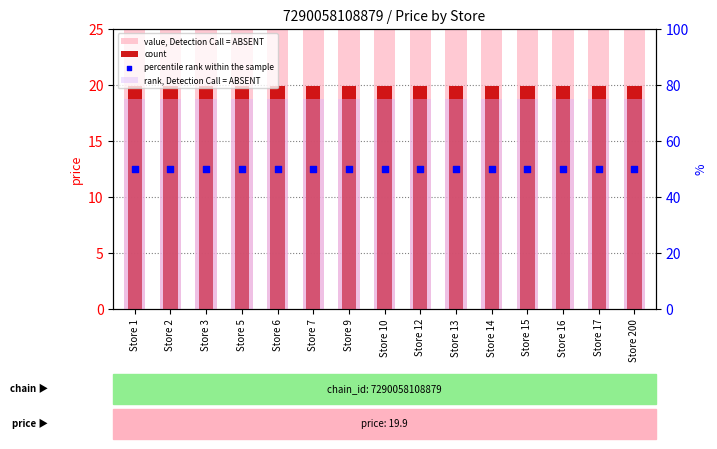

At which category is the sum across all series the highest?

Store 1